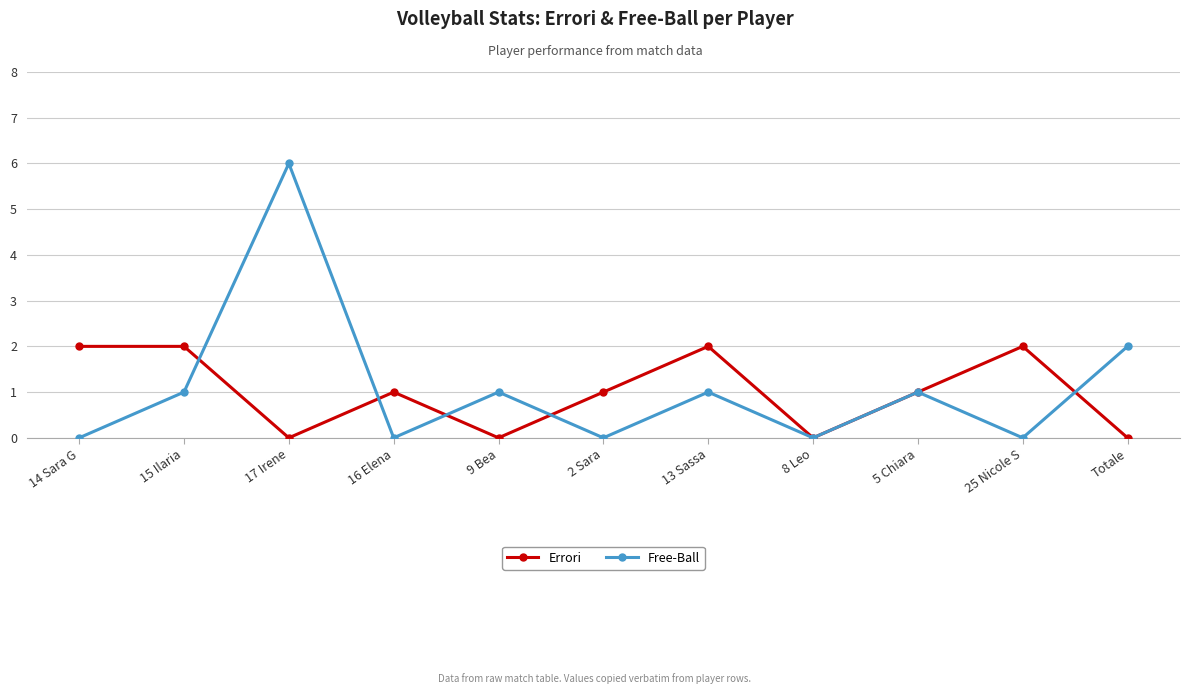

Which series has the largest total across all categories?

Free-Ball